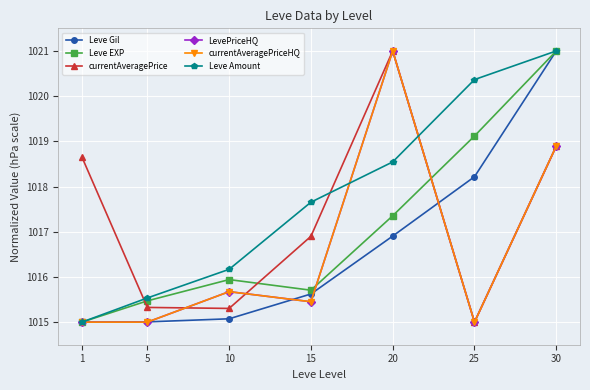

Is this an area chart (filled region under the line)?

No